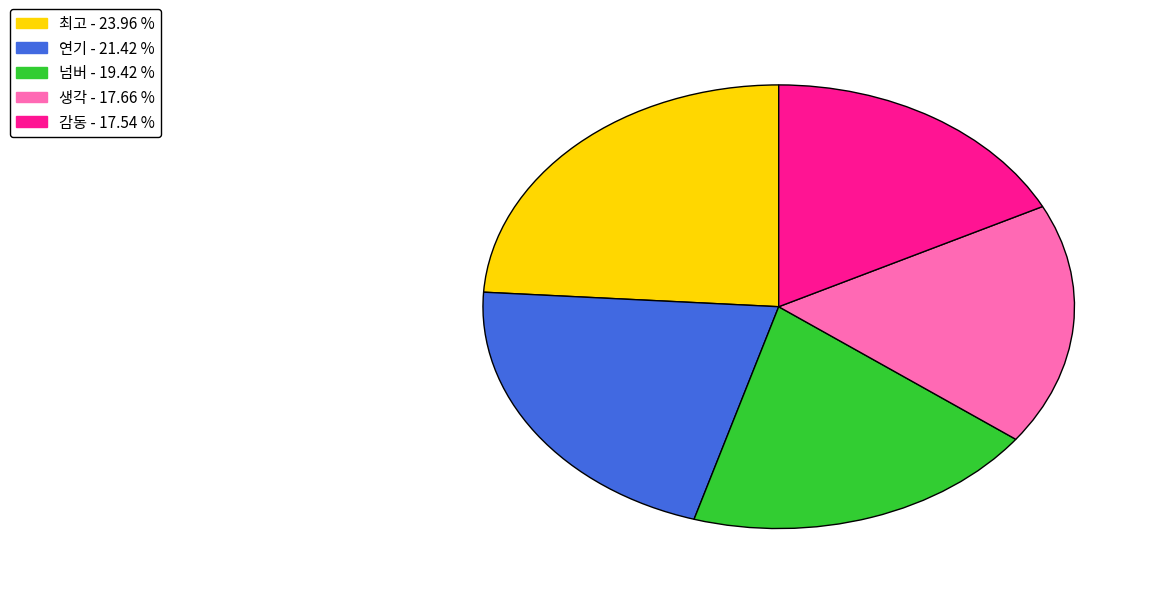

Between 연기 and 감동, which is larger?

연기